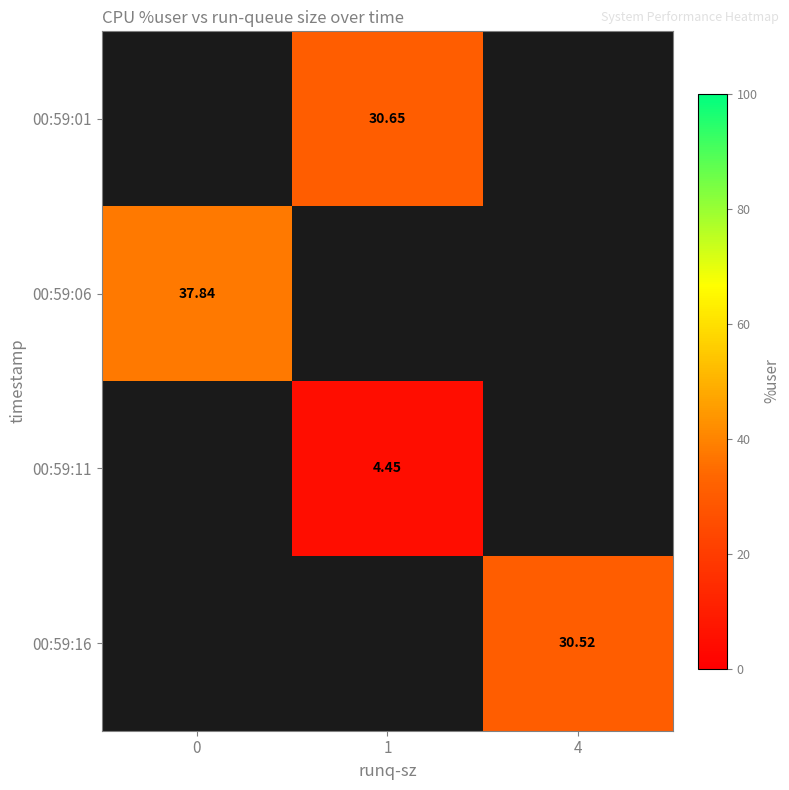

How many distinct data groups are displayed?

4